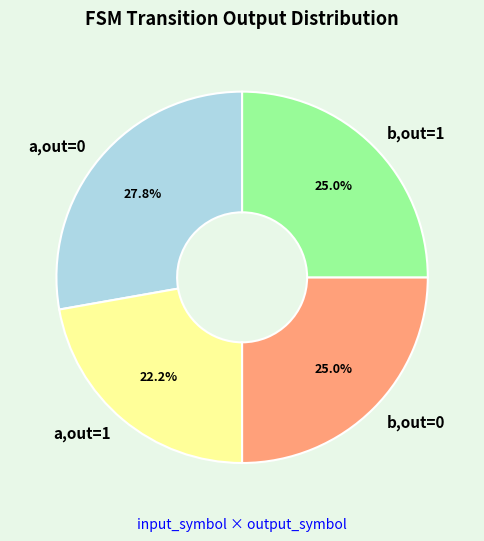

Combined, what portion of the pie is b,out=1 and b,out=0?

50.0%